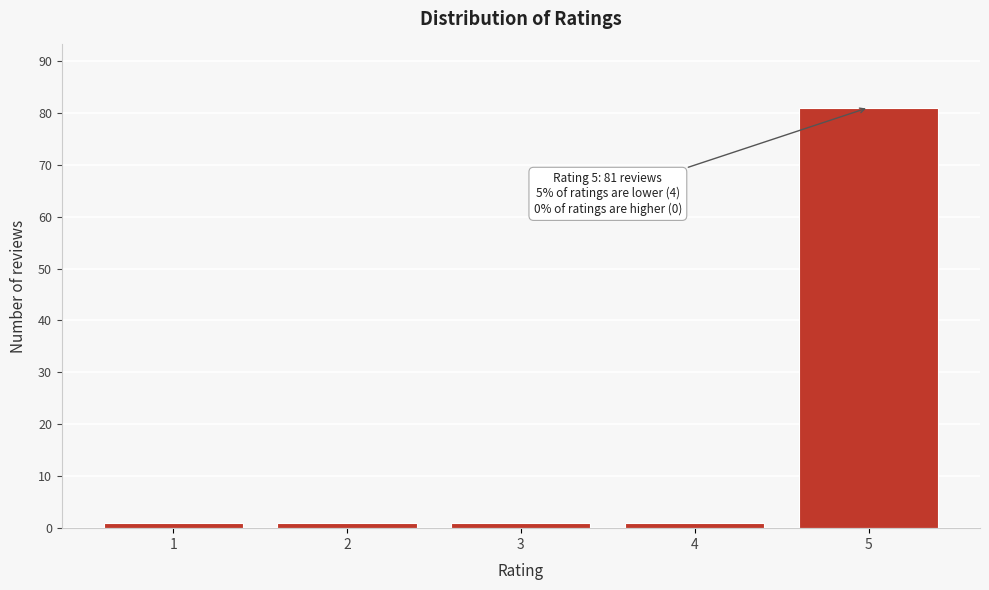

Reading left to right, extract all data points from this chart.

1=1	2=1	3=1	4=1	5=81